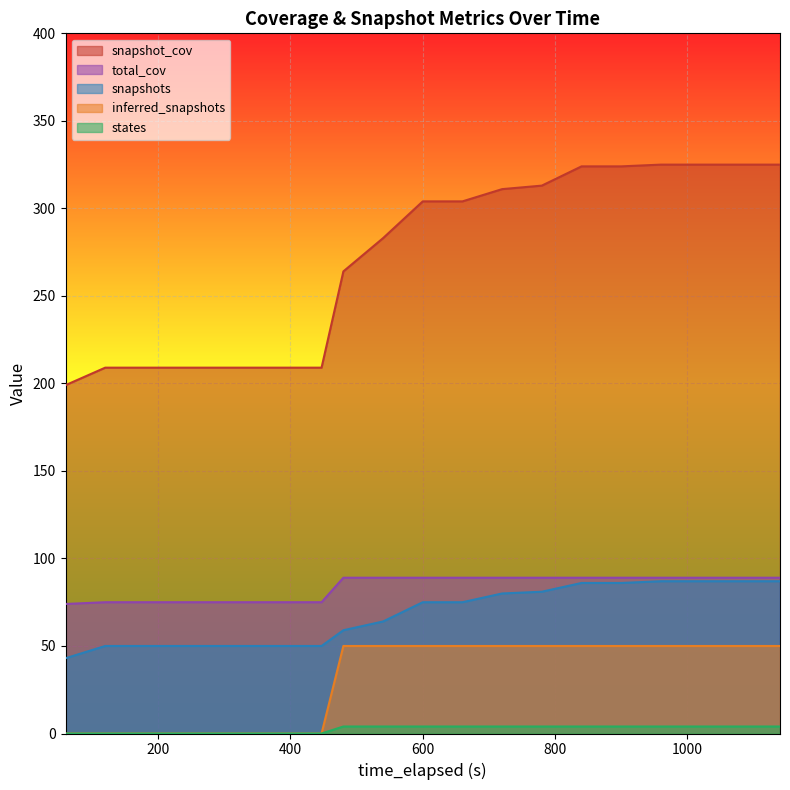

How many data points in snapshots are less than 75?

10